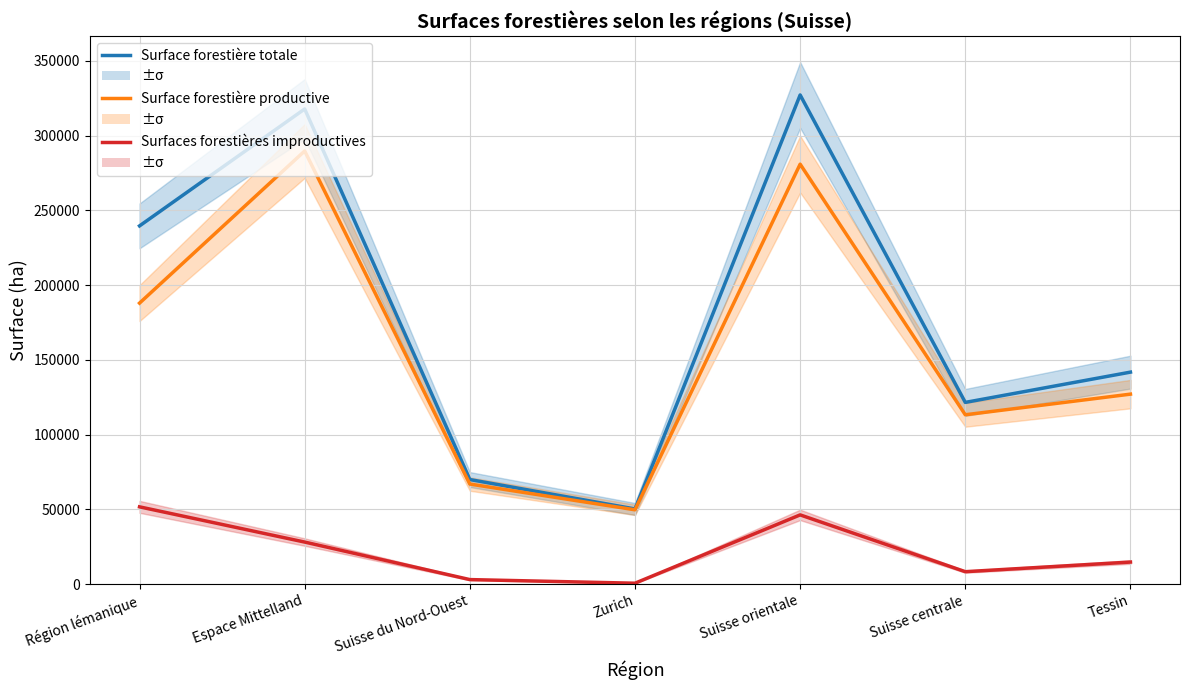

Is this an area chart (filled region under the line)?

No